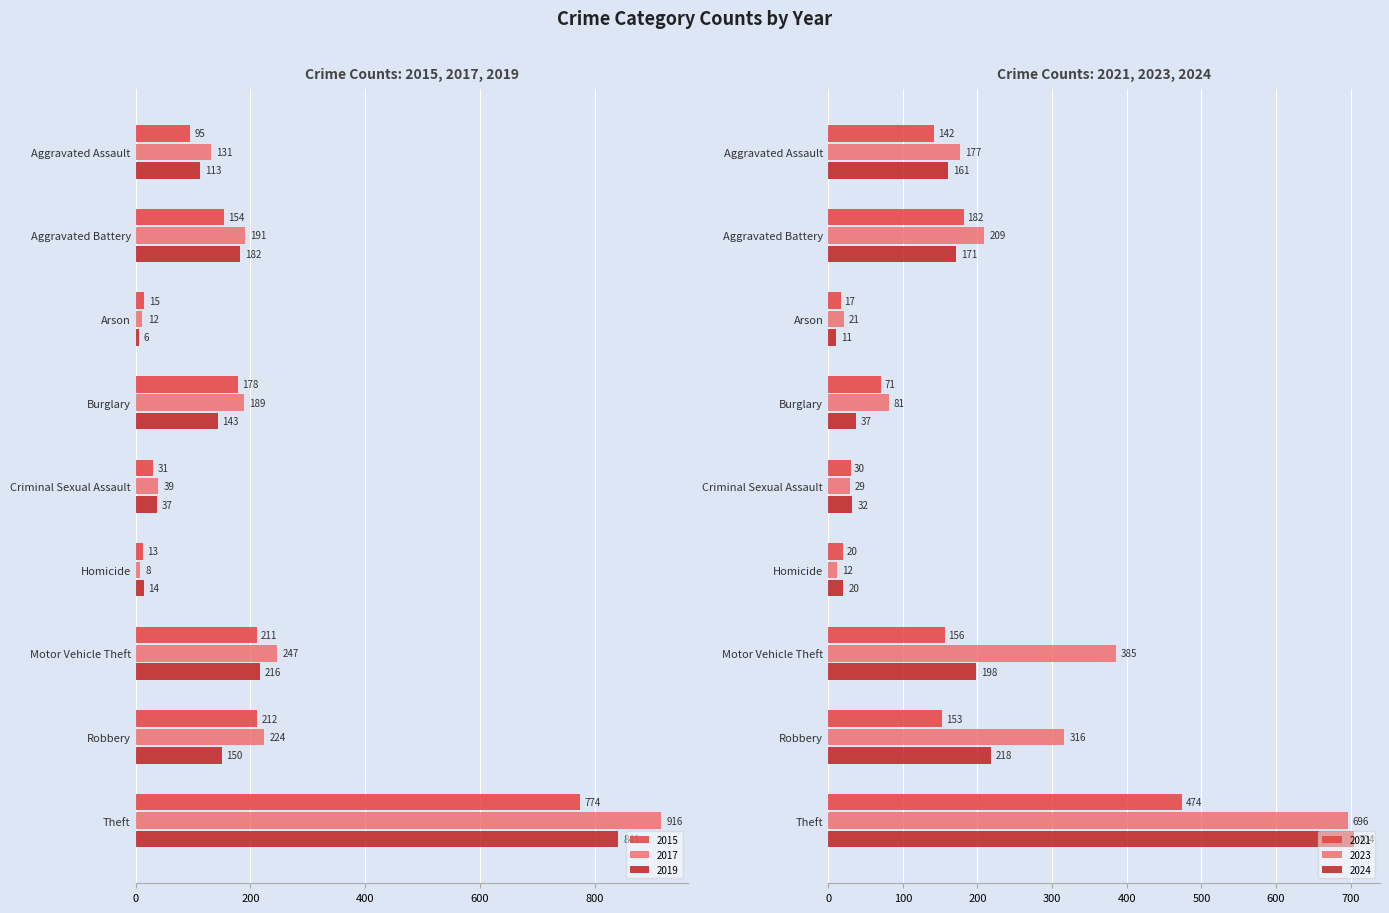

What is the label of the 9th bar from the right?

Aggravated Assault